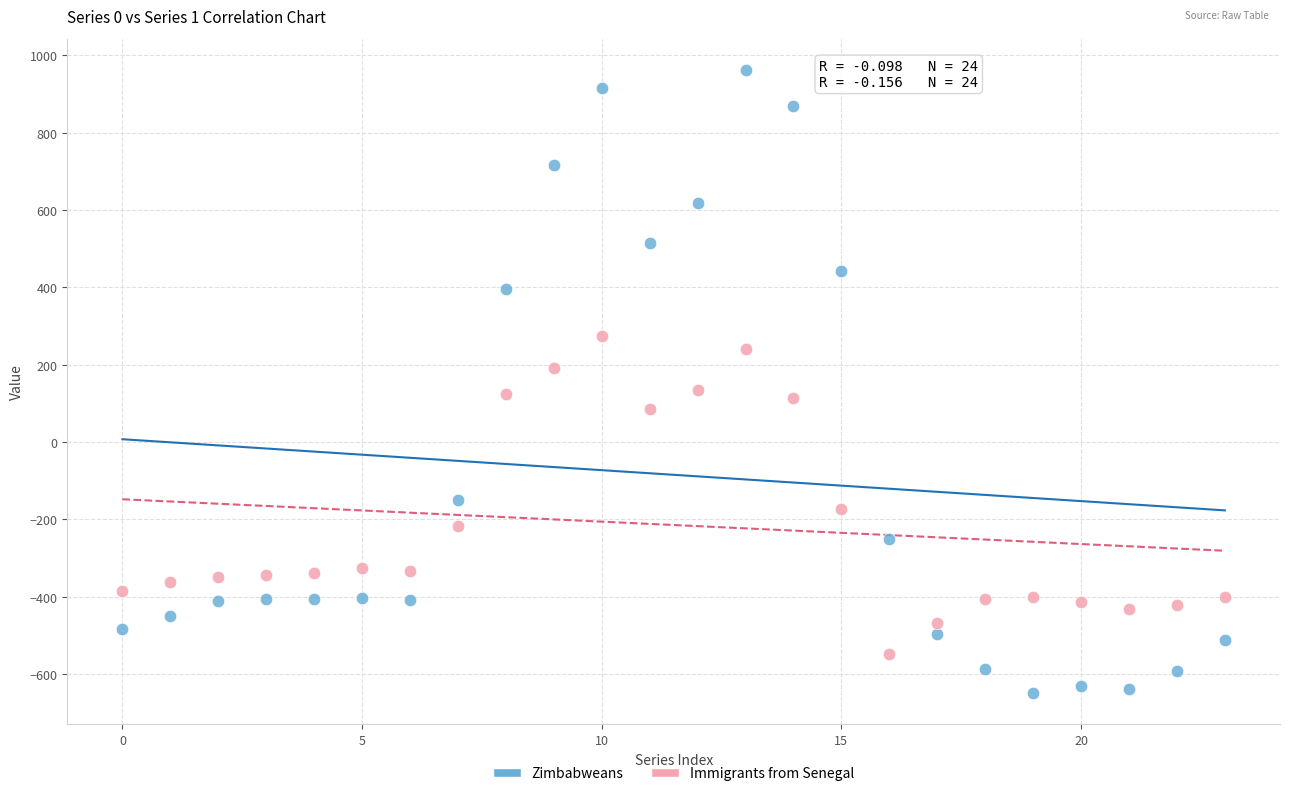

Which series reaches the minimum Y coordinate?

Zimbabweans